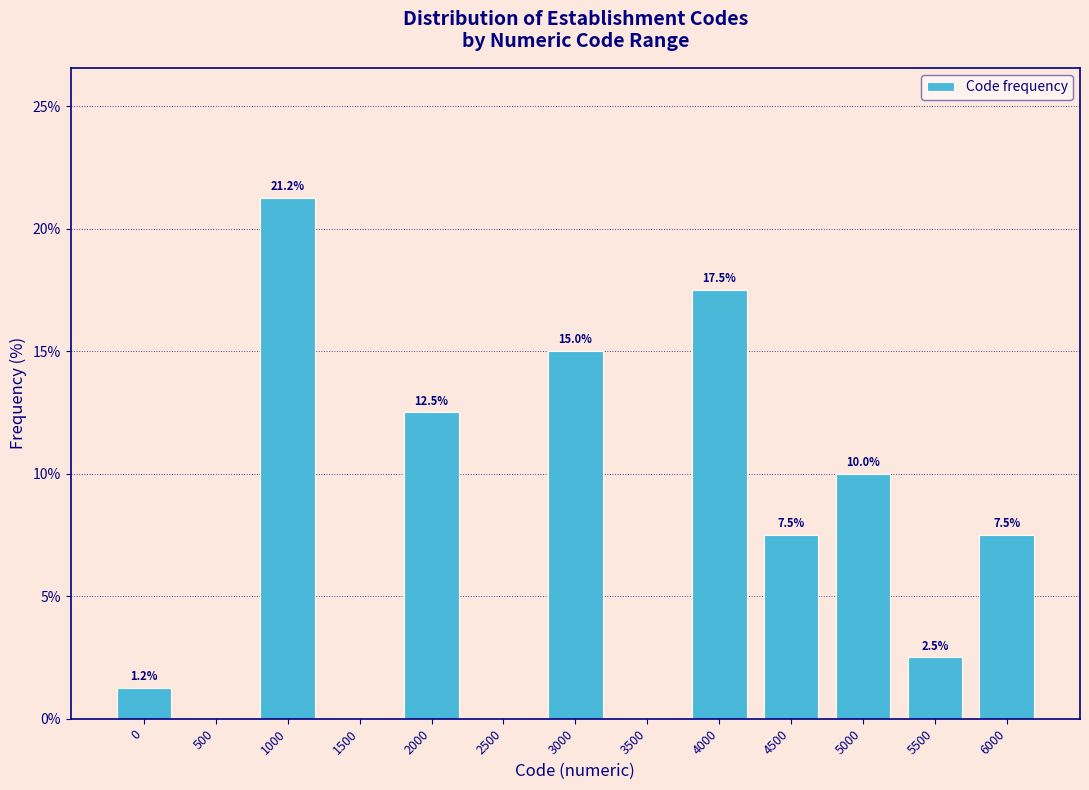

True or false: the data shows 11.6 at 2500.

False